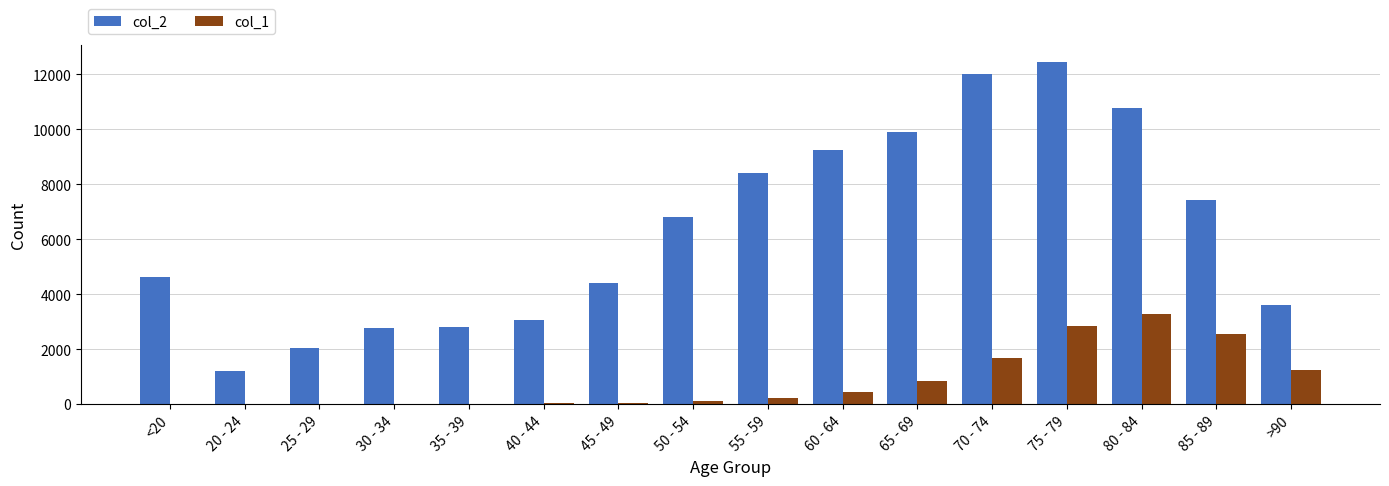

What is the average value of the col_1 series?

834